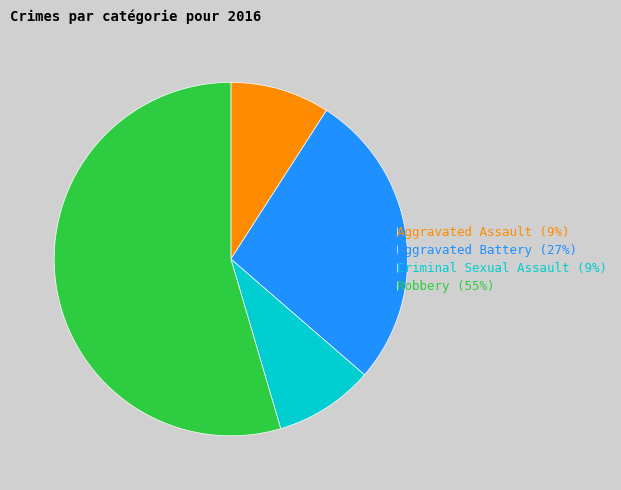

The Aggravated Assault (9%) slice represents 1% of the pie. True or false?

False